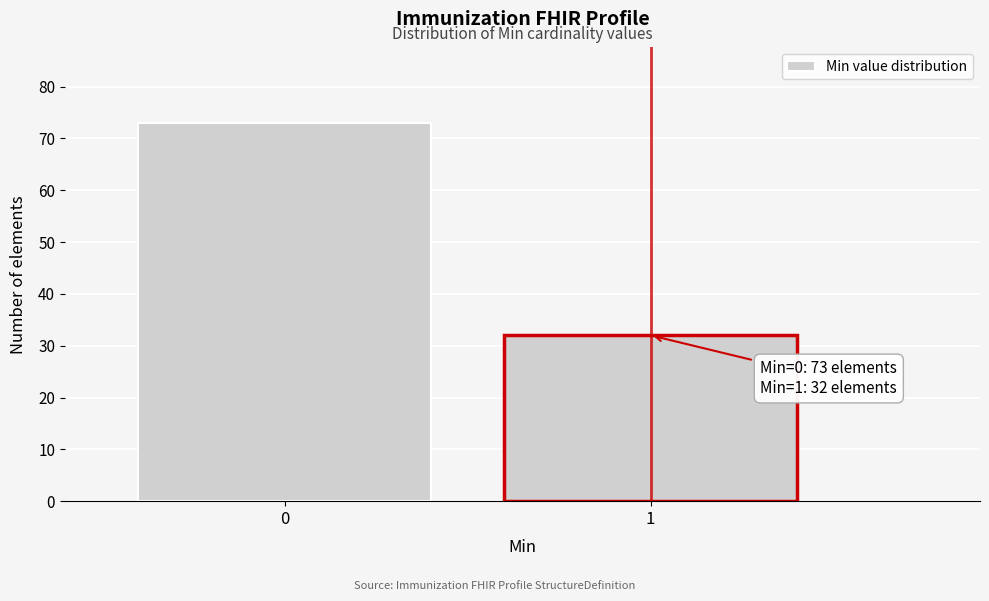

Reading left to right, extract all data points from this chart.

0=73	1=32